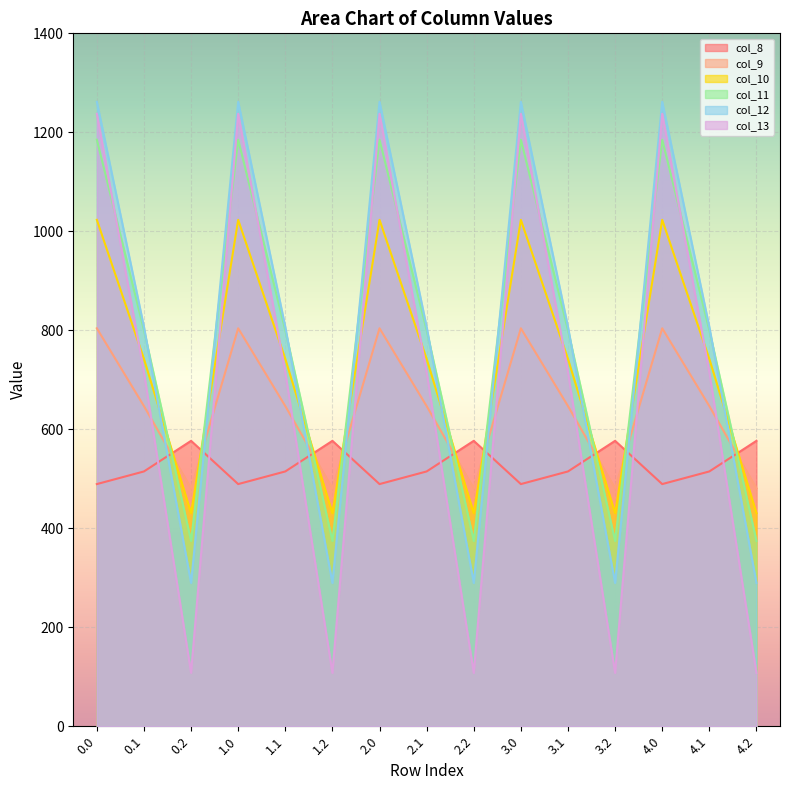

Rank the series at 2.1 from highest to lowest value.

col_12, col_11, col_10, col_13, col_9, col_8